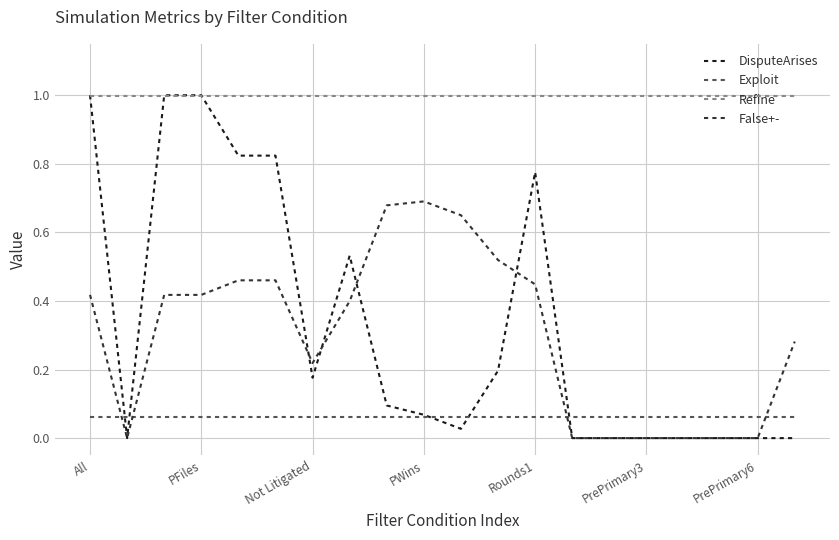

True or false: Refine and False+- intersect in this chart.

False